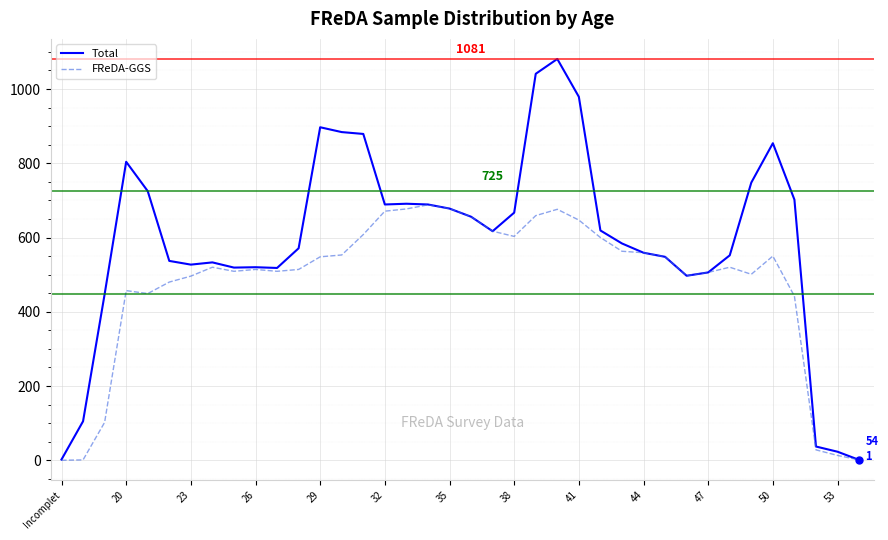

Which series has the largest total across all categories?

Total